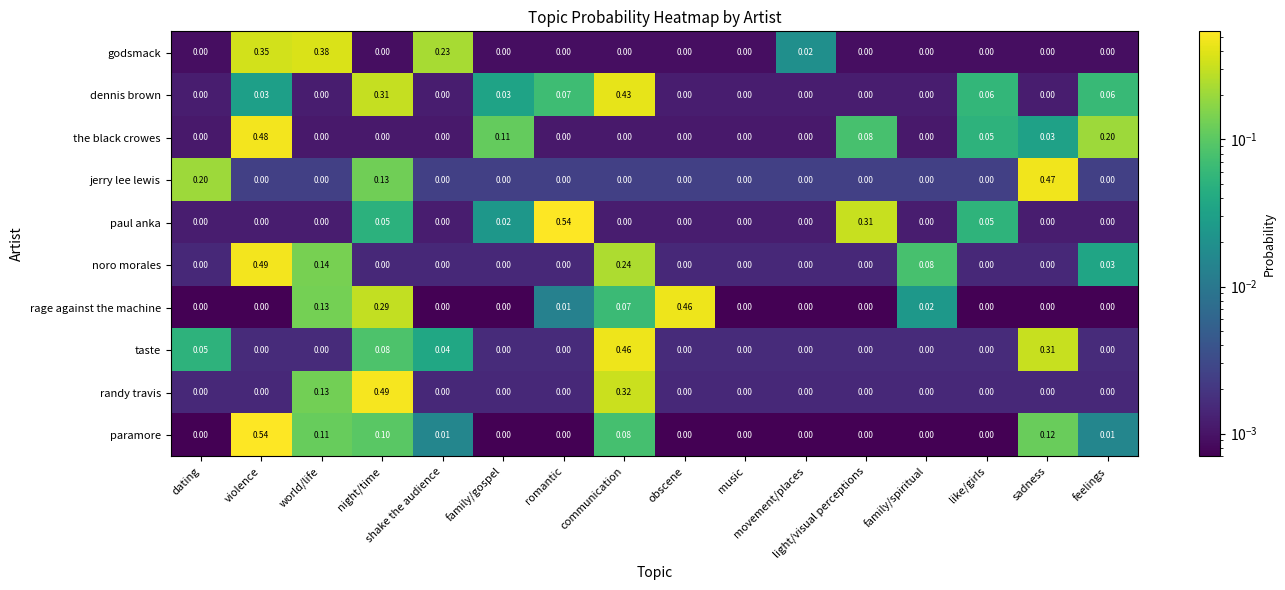

Reading left to right, extract all data points from this chart.

godsmack: dating=0.0	violence=0.3	world/life=0.4	night/time=0.0	shake the audience=0.2	family/gospel=0.0	romantic=0.0	communication=0.0	obscene=0.0	music=0.0	movement/places=0.0	light/visual perceptions=0.0	family/spiritual=0.0	like/girls=0.0	sadness=0.0	feelings=0.0
dennis brown: dating=0.0	violence=0.0	world/life=0.0	night/time=0.3	shake the audience=0.0	family/gospel=0.0	romantic=0.1	communication=0.4	obscene=0.0	music=0.0	movement/places=0.0	light/visual perceptions=0.0	family/spiritual=0.0	like/girls=0.1	sadness=0.0	feelings=0.1
the black crowes: dating=0.0	violence=0.5	world/life=0.0	night/time=0.0	shake the audience=0.0	family/gospel=0.1	romantic=0.0	communication=0.0	obscene=0.0	music=0.0	movement/places=0.0	light/visual perceptions=0.1	family/spiritual=0.0	like/girls=0.1	sadness=0.0	feelings=0.2
jerry lee lewis: dating=0.2	violence=0.0	world/life=0.0	night/time=0.1	shake the audience=0.0	family/gospel=0.0	romantic=0.0	communication=0.0	obscene=0.0	music=0.0	movement/places=0.0	light/visual perceptions=0.0	family/spiritual=0.0	like/girls=0.0	sadness=0.5	feelings=0.0
paul anka: dating=0.0	violence=0.0	world/life=0.0	night/time=0.1	shake the audience=0.0	family/gospel=0.0	romantic=0.5	communication=0.0	obscene=0.0	music=0.0	movement/places=0.0	light/visual perceptions=0.3	family/spiritual=0.0	like/girls=0.1	sadness=0.0	feelings=0.0
noro morales: dating=0.0	violence=0.5	world/life=0.1	night/time=0.0	shake the audience=0.0	family/gospel=0.0	romantic=0.0	communication=0.2	obscene=0.0	music=0.0	movement/places=0.0	light/visual perceptions=0.0	family/spiritual=0.1	like/girls=0.0	sadness=0.0	feelings=0.0
rage against the machine: dating=0.0	violence=0.0	world/life=0.1	night/time=0.3	shake the audience=0.0	family/gospel=0.0	romantic=0.0	communication=0.1	obscene=0.5	music=0.0	movement/places=0.0	light/visual perceptions=0.0	family/spiritual=0.0	like/girls=0.0	sadness=0.0	feelings=0.0
taste: dating=0.1	violence=0.0	world/life=0.0	night/time=0.1	shake the audience=0.0	family/gospel=0.0	romantic=0.0	communication=0.5	obscene=0.0	music=0.0	movement/places=0.0	light/visual perceptions=0.0	family/spiritual=0.0	like/girls=0.0	sadness=0.3	feelings=0.0
randy travis: dating=0.0	violence=0.0	world/life=0.1	night/time=0.5	shake the audience=0.0	family/gospel=0.0	romantic=0.0	communication=0.3	obscene=0.0	music=0.0	movement/places=0.0	light/visual perceptions=0.0	family/spiritual=0.0	like/girls=0.0	sadness=0.0	feelings=0.0
paramore: dating=0.0	violence=0.5	world/life=0.1	night/time=0.1	shake the audience=0.0	family/gospel=0.0	romantic=0.0	communication=0.1	obscene=0.0	music=0.0	movement/places=0.0	light/visual perceptions=0.0	family/spiritual=0.0	like/girls=0.0	sadness=0.1	feelings=0.0